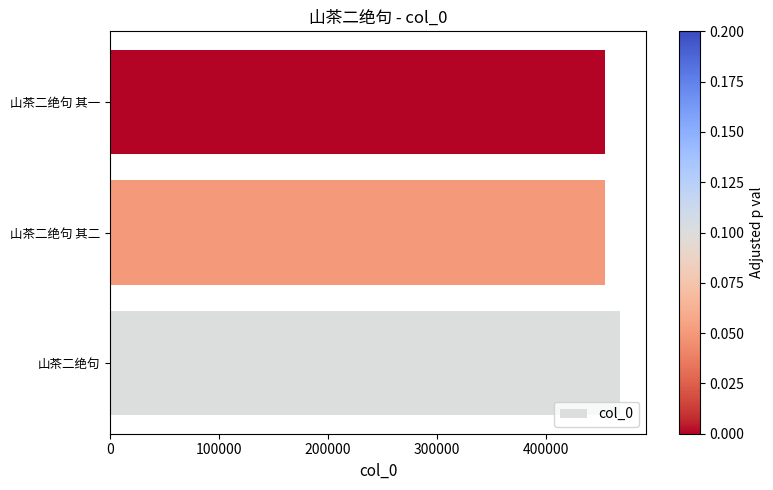

Which category has the highest value across all series?

山茶二绝句